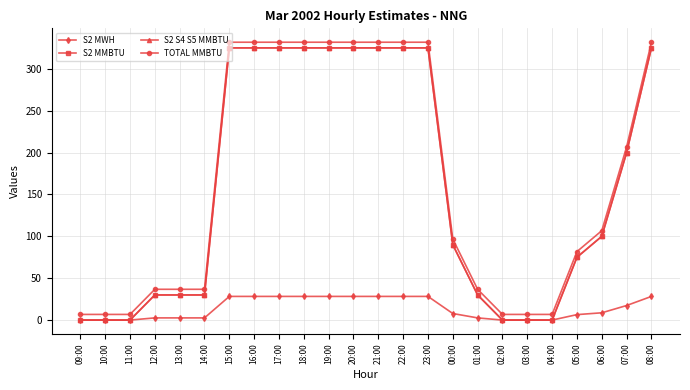

Does the chart have visible grid lines?

Yes